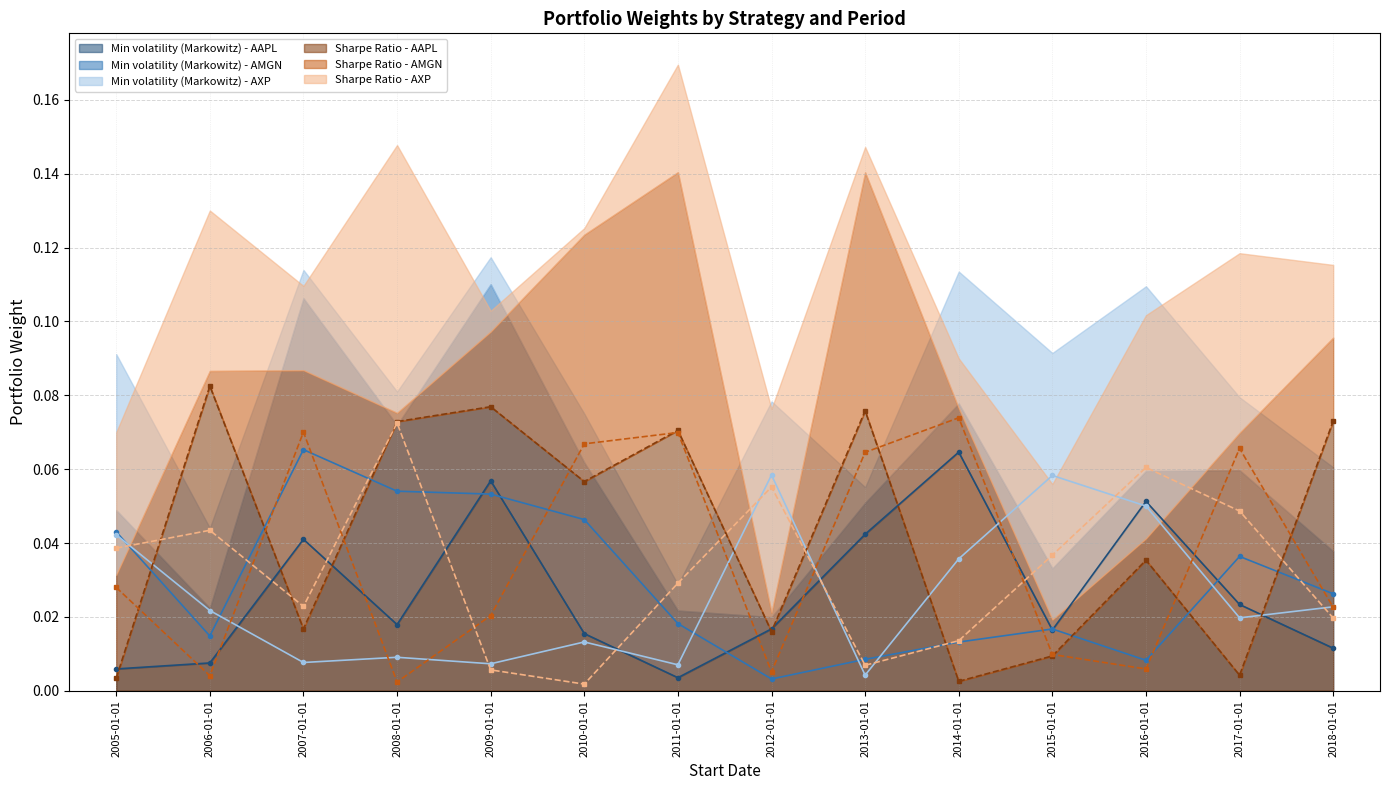

What are all the series names shown in the legend?

Min volatility (Markowitz) - AAPL (line), Min volatility (Markowitz) - AMGN (line), Min volatility (Markowitz) - AXP (line), Sharpe Ratio - AAPL (line), Sharpe Ratio - AMGN (line), Sharpe Ratio - AXP (line)